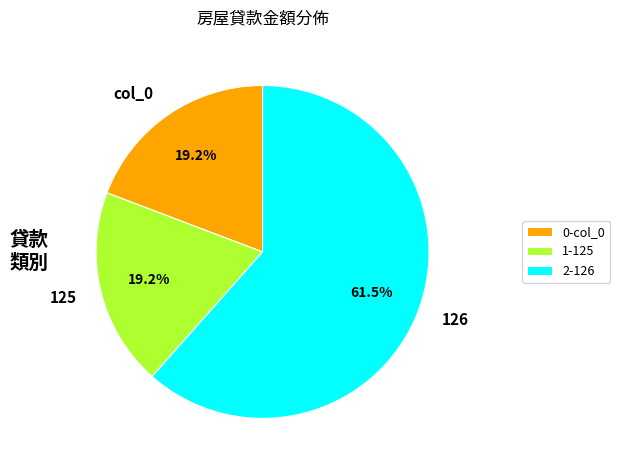

What is the majority slice?

2-126